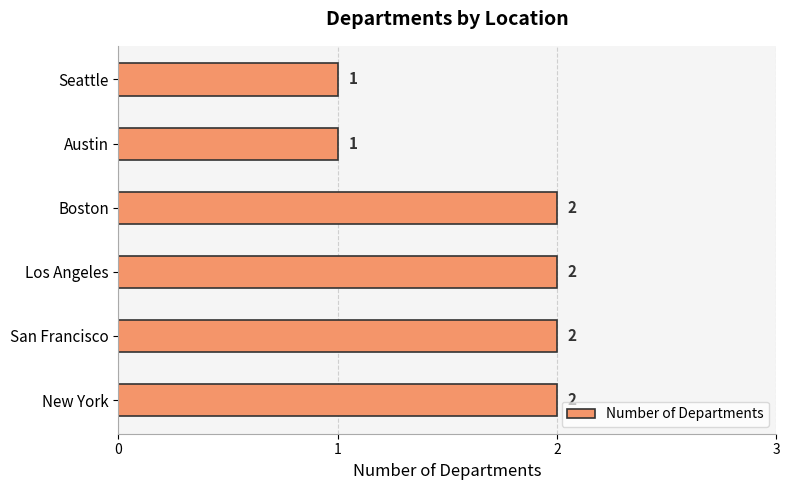

What is the sum of the values at Los Angeles and Boston?

4